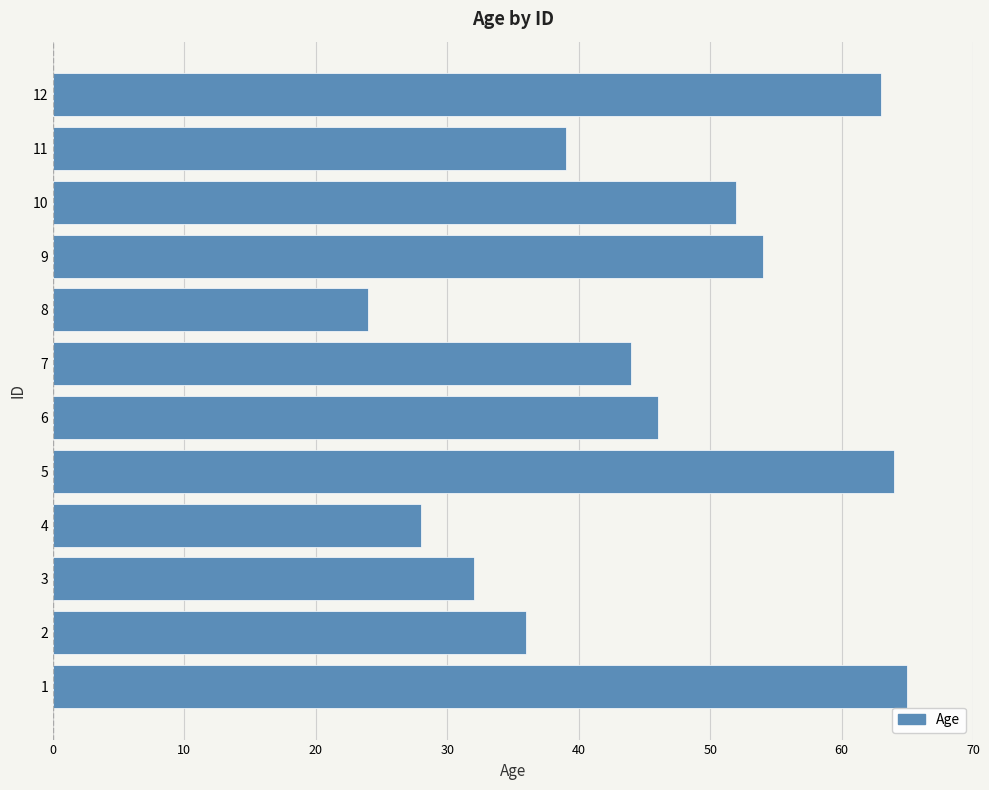

What is the difference between the maximum and minimum values?

41